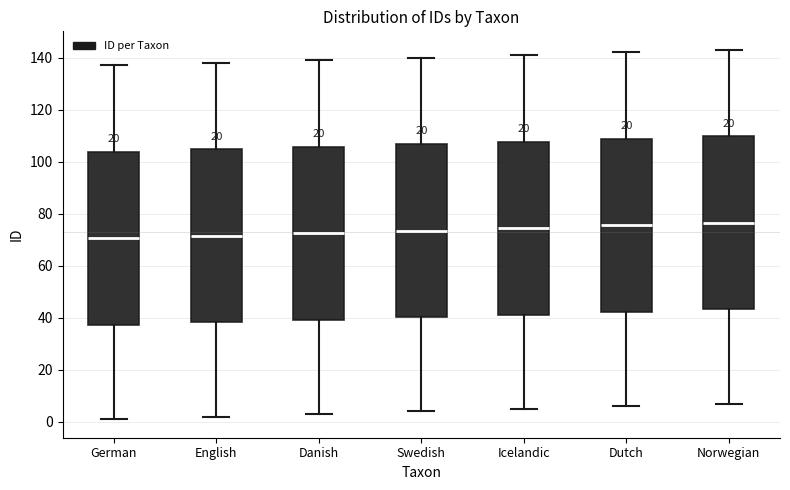

Reading left to right, read every box against the y-axis: the position of its median line, the range the box covers, and the ends of its whiskers. The values are not printed on the chart, so give them approximately, as read against the axis.

German: median 70, box 38 to 104, whiskers 2 to 138
English: median 72, box 38 to 104, whiskers 2 to 138
Danish: median 72, box 40 to 106, whiskers 4 to 140
Swedish: median 74, box 40 to 106, whiskers 4 to 140
Icelandic: median 74, box 42 to 108, whiskers 6 to 142
Dutch: median 76, box 42 to 108, whiskers 6 to 142
Norwegian: median 76, box 44 to 110, whiskers 8 to 144